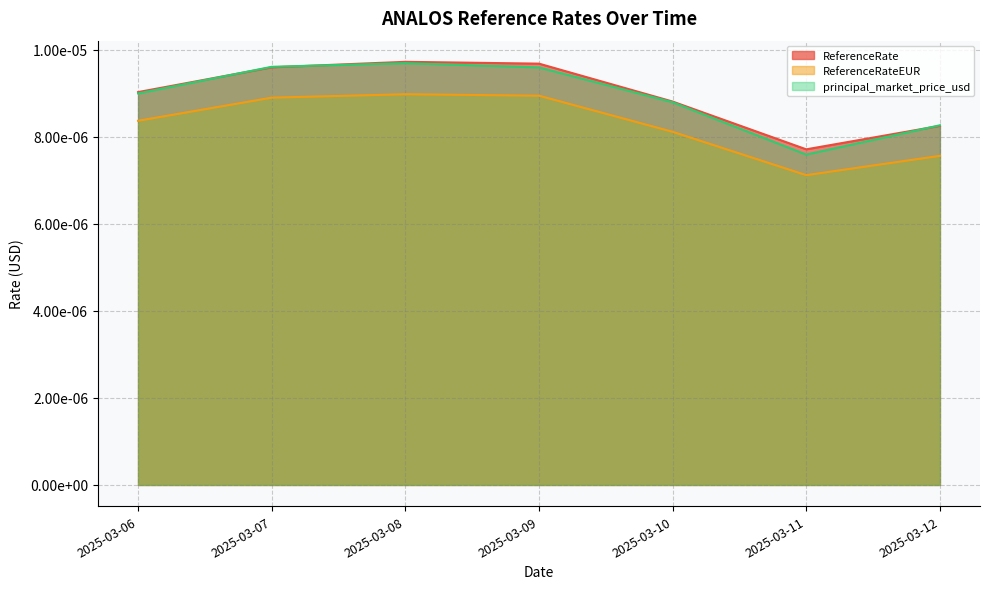

What are all the series names shown in the legend?

ReferenceRate, ReferenceRateEUR, principal_market_price_usd